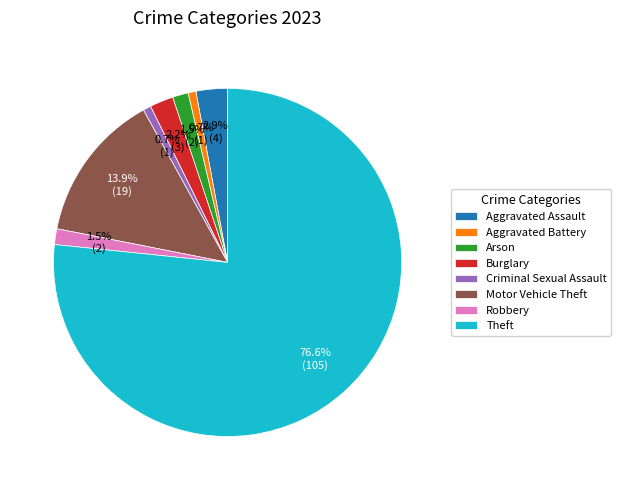

Between Aggravated Assault and Burglary, which is larger?

Aggravated Assault